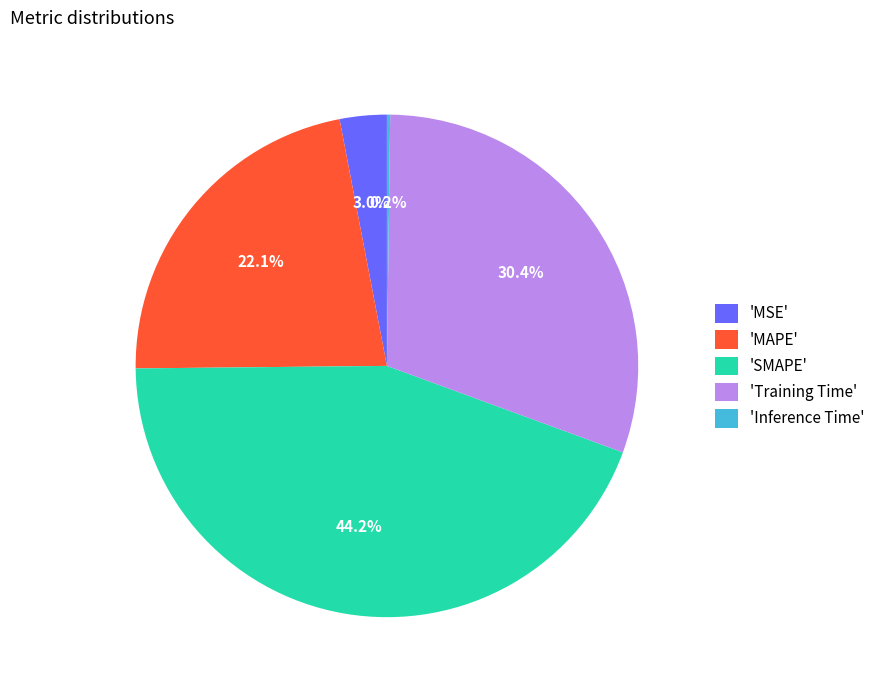

What portion of the pie excludes 'MSE'?

97.0%